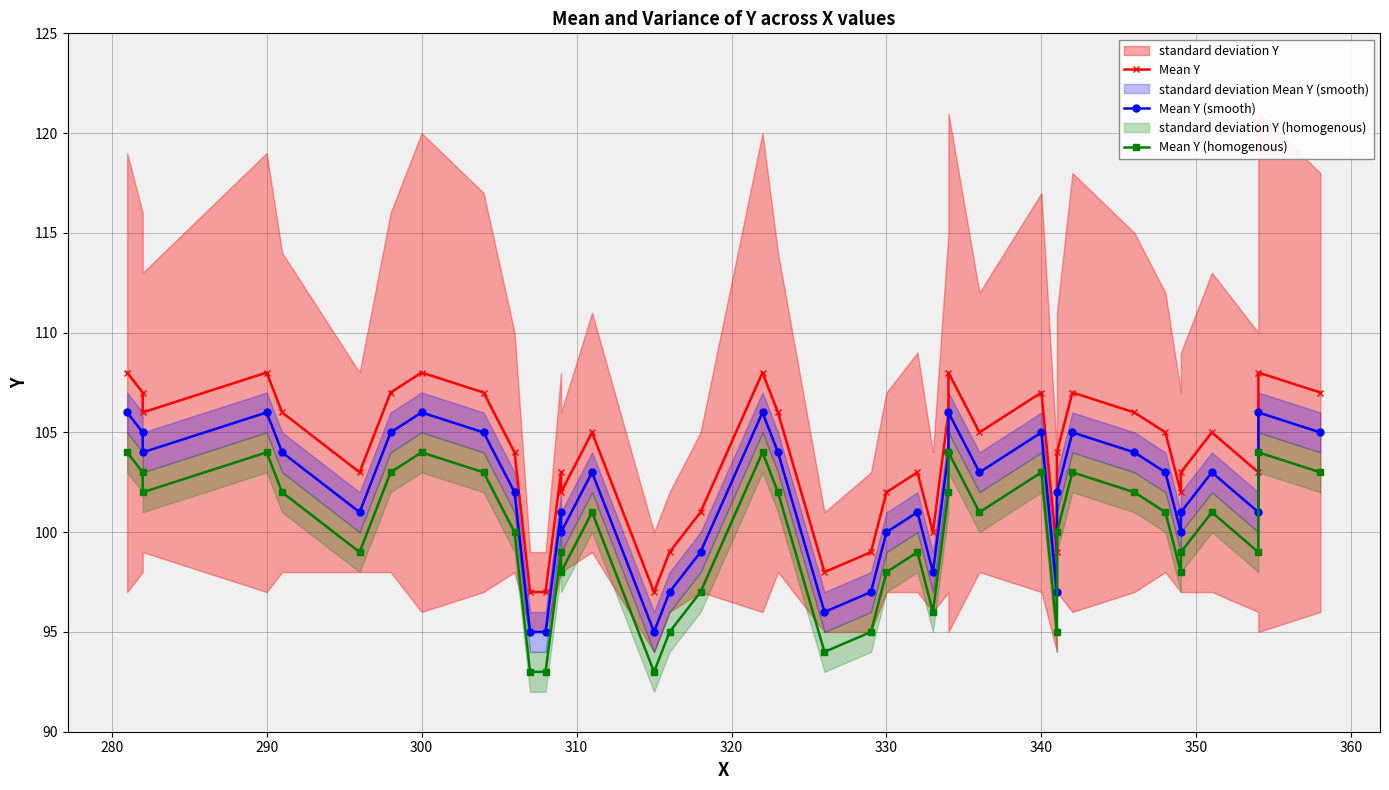

How many distinct data groups are displayed?

3